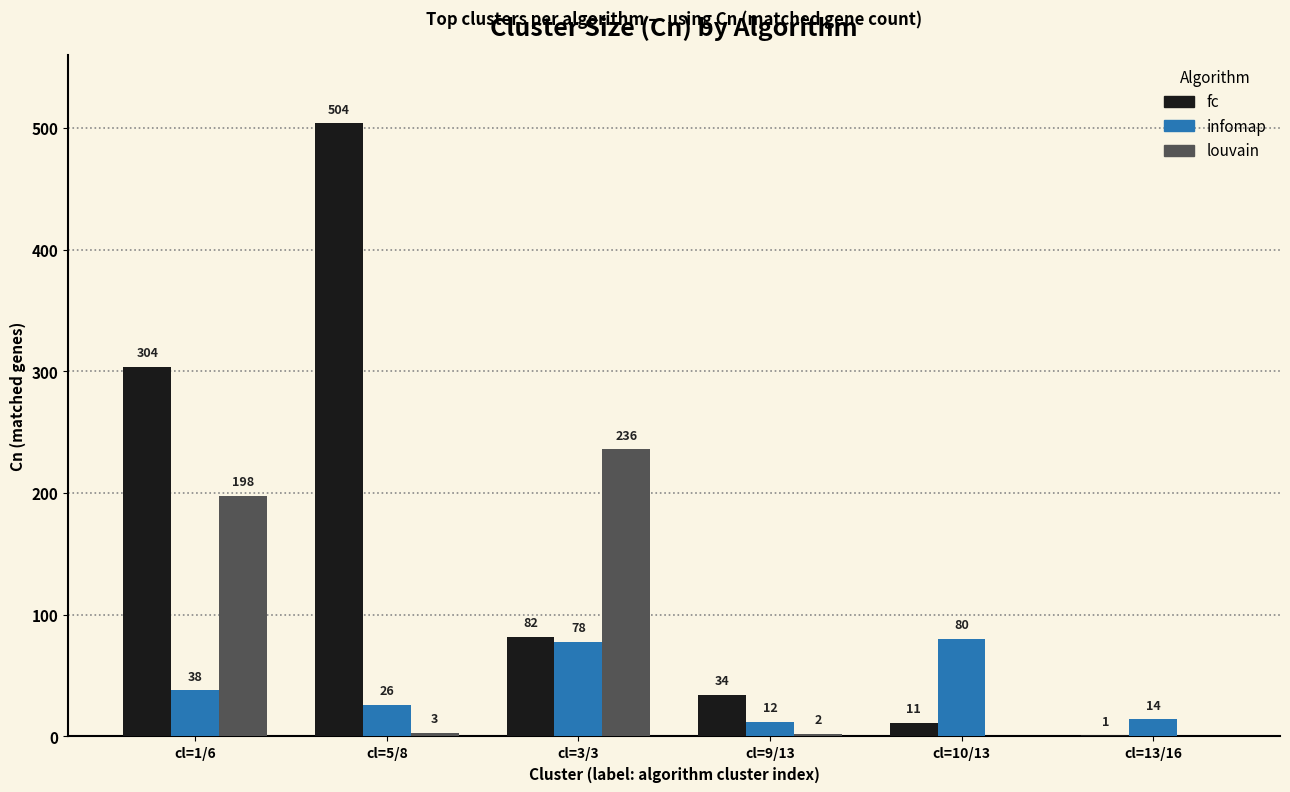

What is the total value across all series at cl=10/13?

91